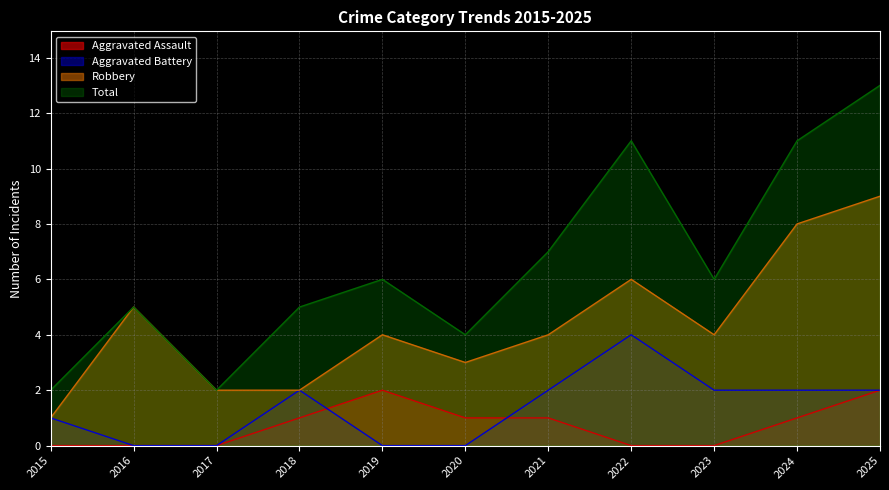

How many categories are shown in the chart?

11